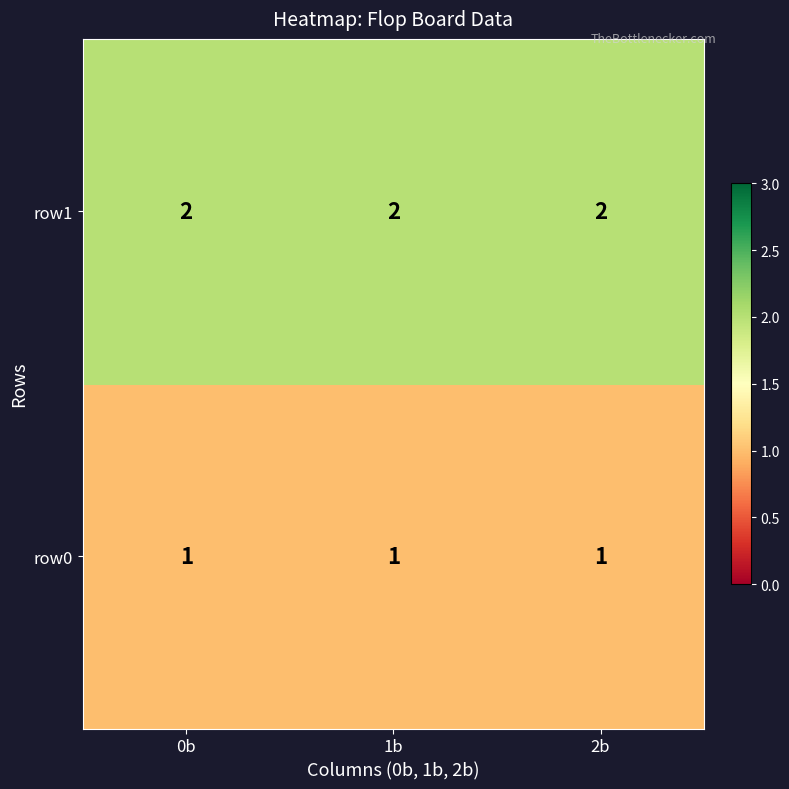

Which series has the largest total across all categories?

row1